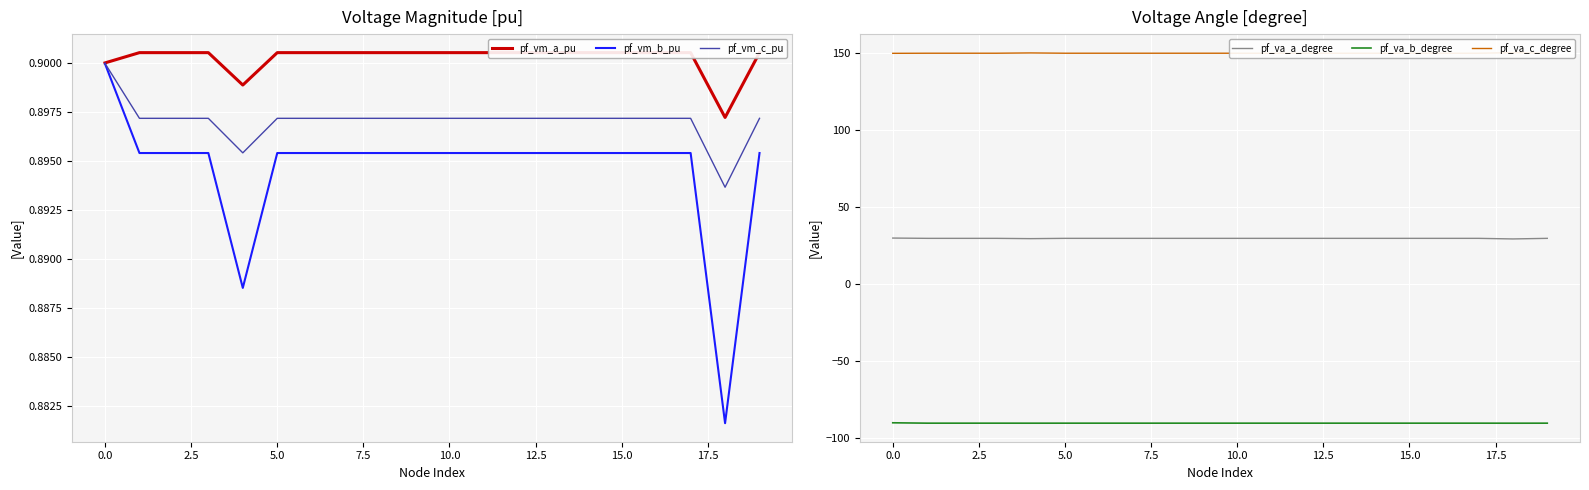

The value of pf_vm_c_pu at 0.0 is 1.2. True or false?

False